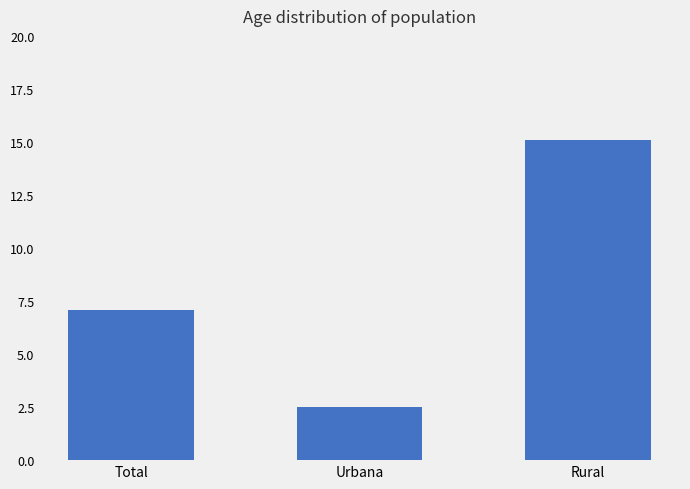

Count the number of values greater than 7.

2